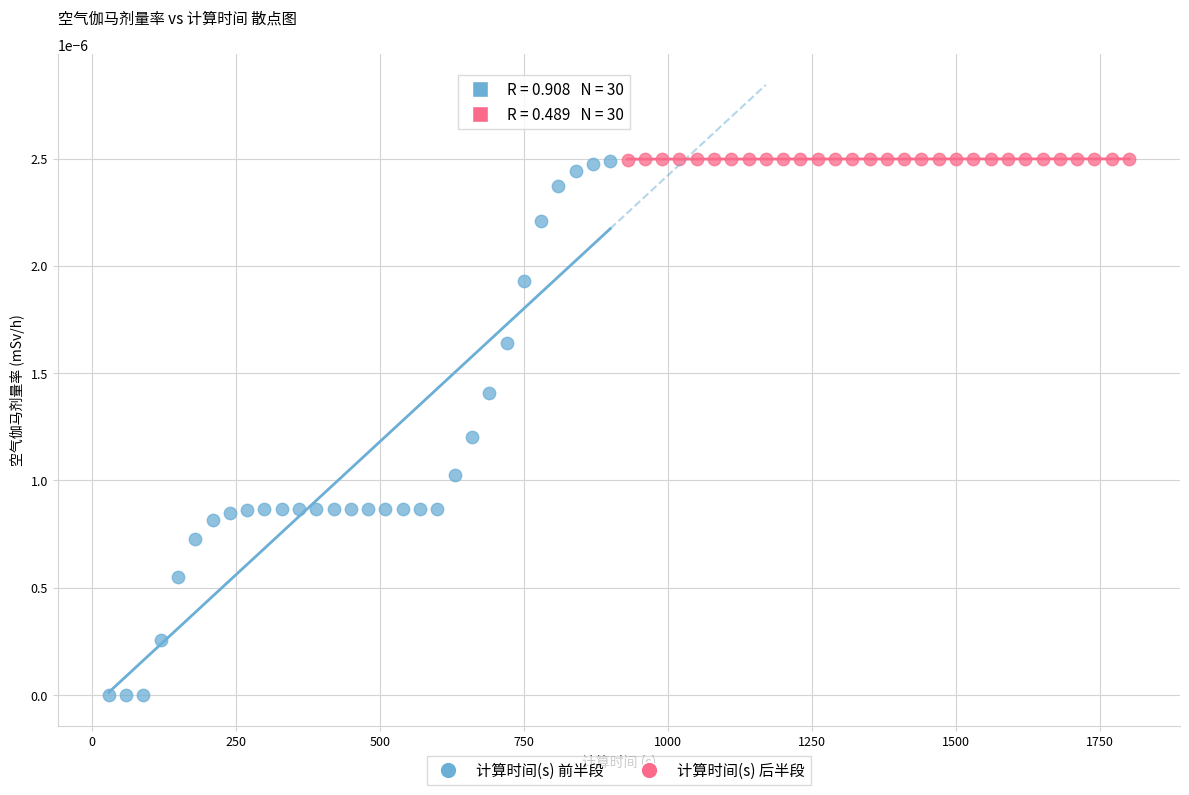

What are all the series names shown in the legend?

计算时间(s) 前半段, 计算时间(s) 后半段